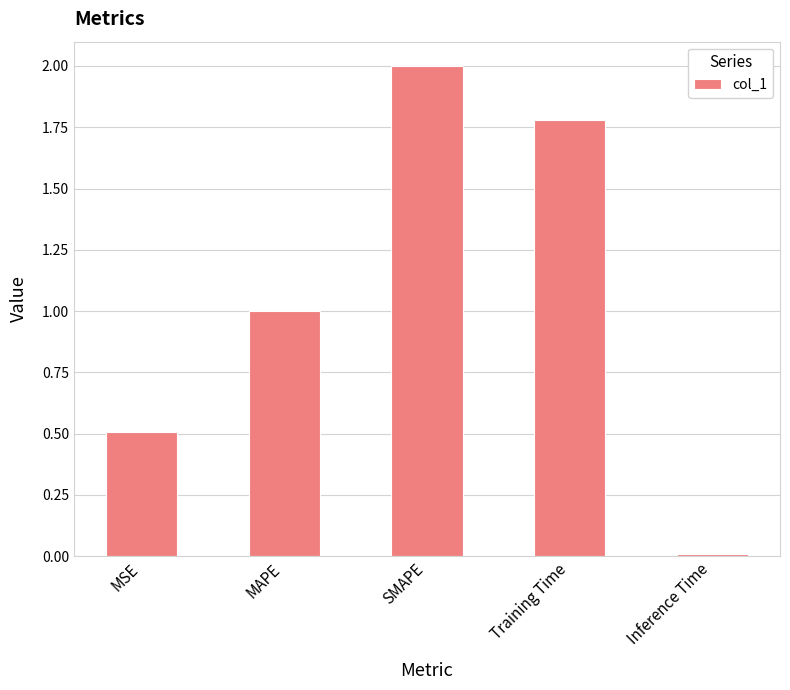

What is the average value?

1.1